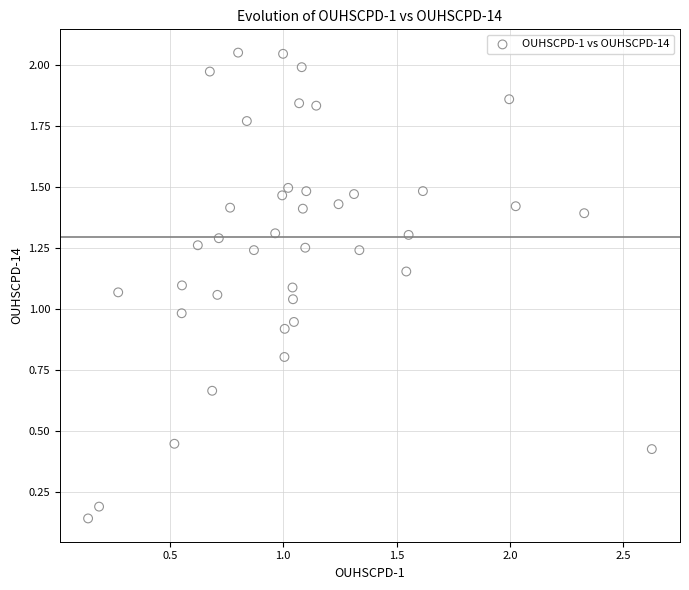

What is the range of X values (max minus min)?

2.5